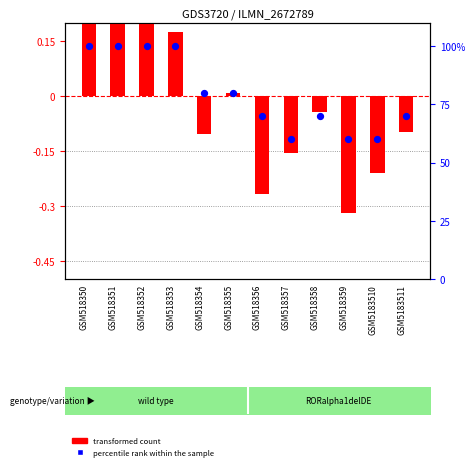

What are all the series names shown in the legend?

transformed count, percentile rank within the sample